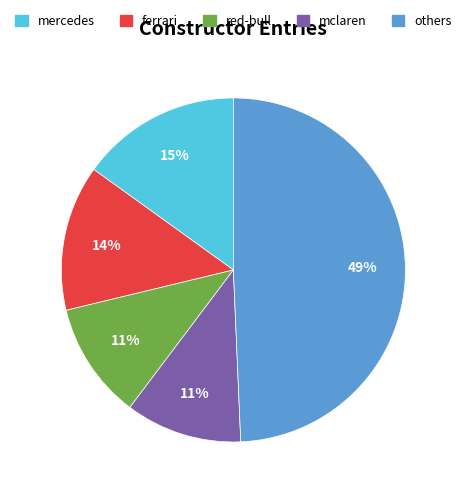

To the nearest percent, what is the average slice percentage?

20%